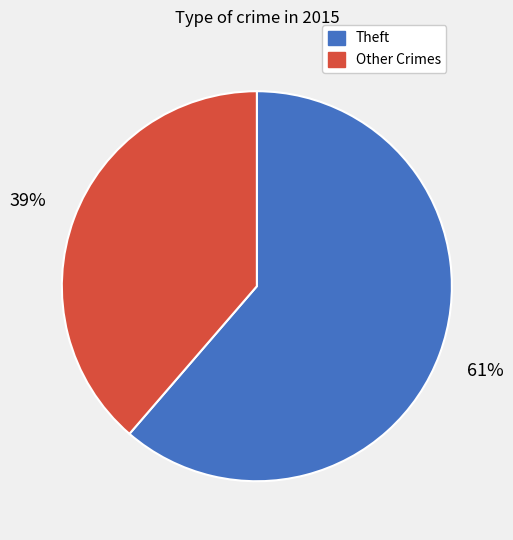

To the nearest percent, what is the average slice percentage?

50%